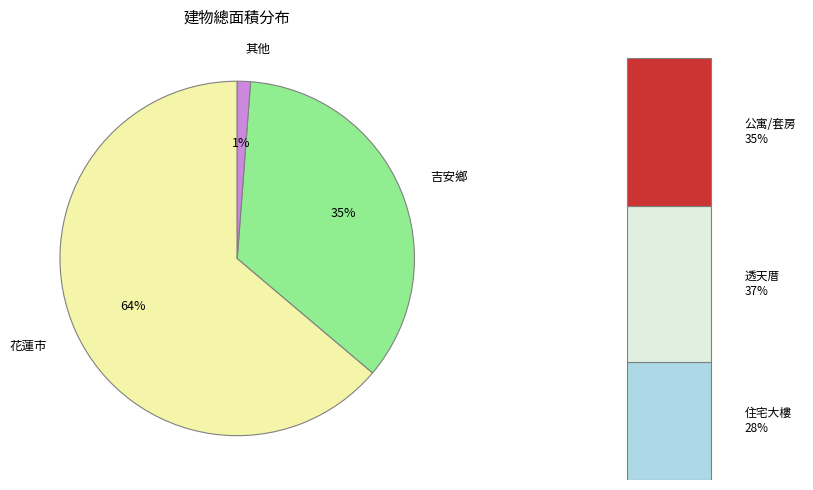

What portion of the pie excludes 壽豐鄉?

100.0%